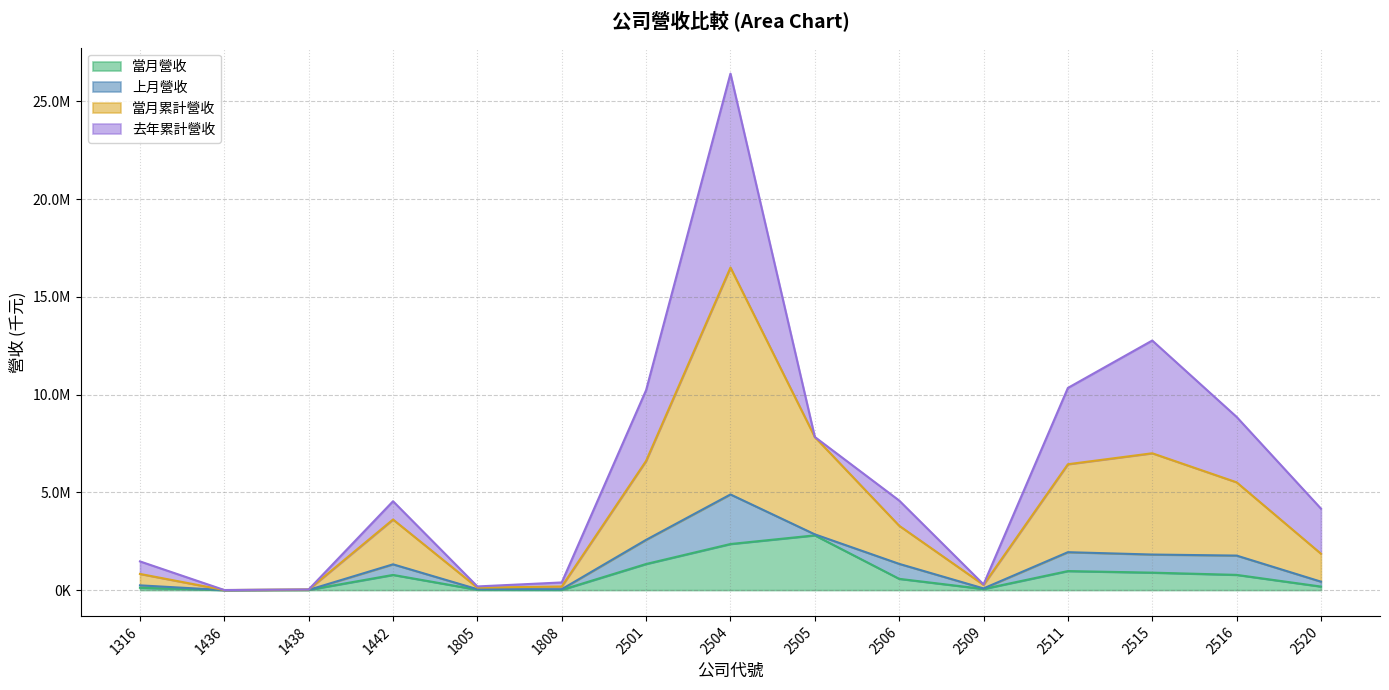

What is the value of the 當月營收 point at the 3rd from the left?

10518